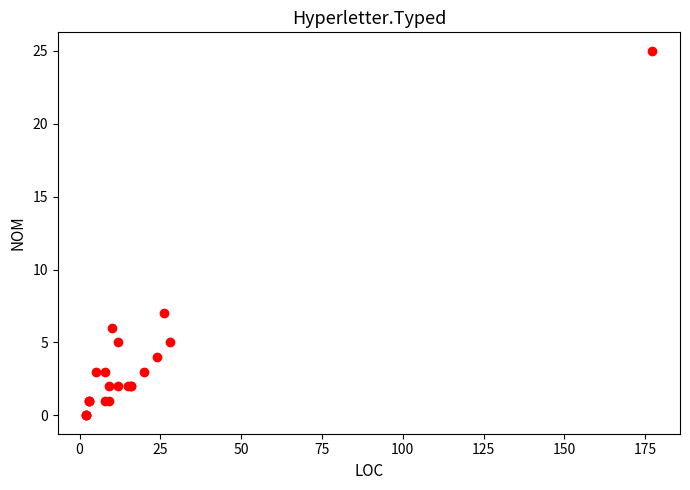

What Y value in the scatter plot is closest to 12?

7